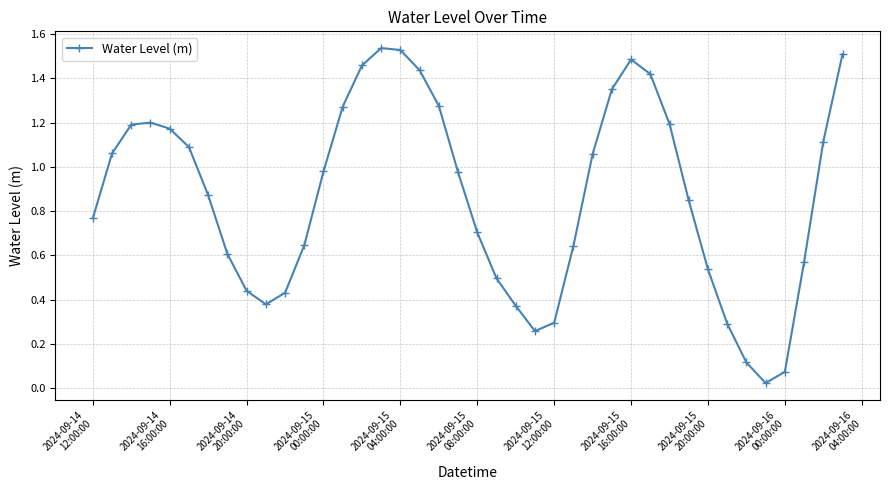

True or false: there are more than 0 points higher than both neighbors.

True